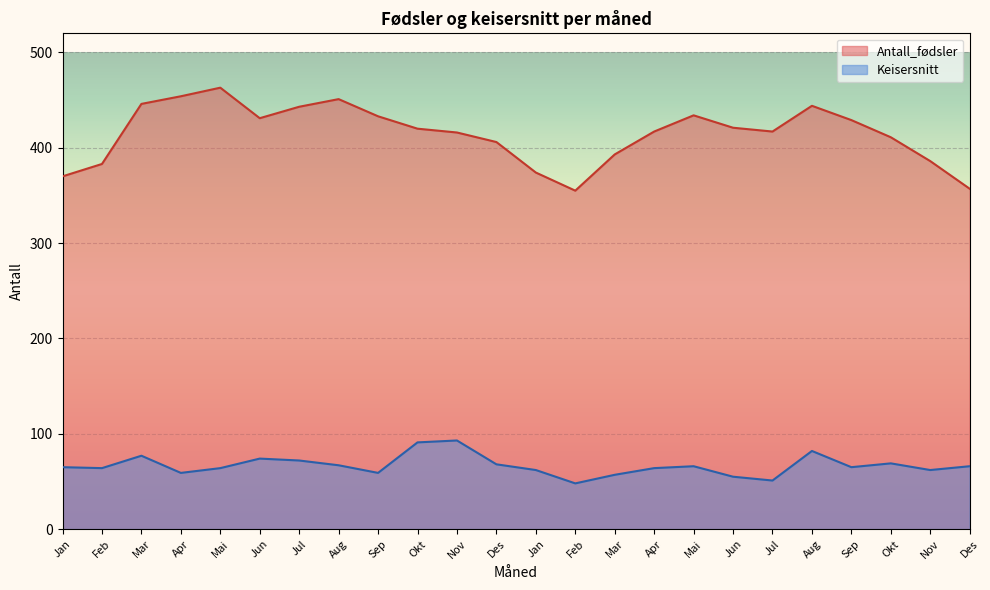

List the labels in order of Antall_fødsler value, smallest first.

Feb, Des, Jan, Jan, Feb, Nov, Mar, Des, Okt, Nov, Apr, Jul, Okt, Jun, Sep, Jun, Sep, Mai, Jul, Aug, Mar, Aug, Apr, Mai